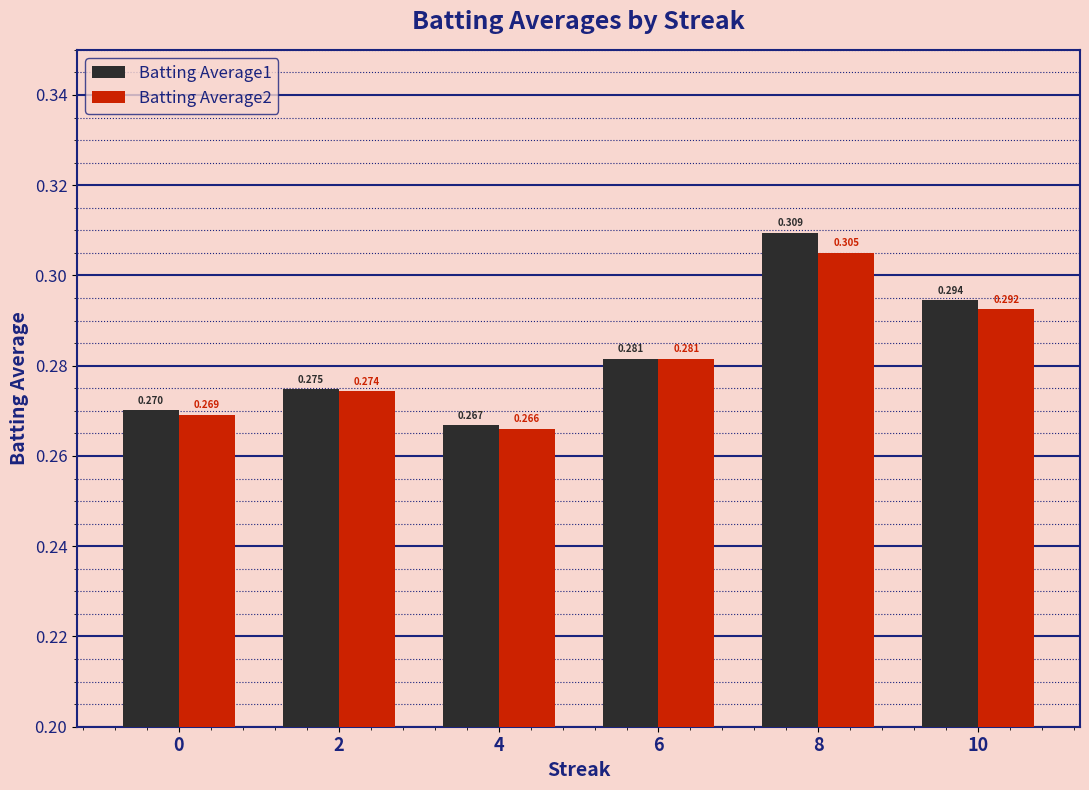

List the series in order of their peak value, lowest first.

Batting Average2, Batting Average1